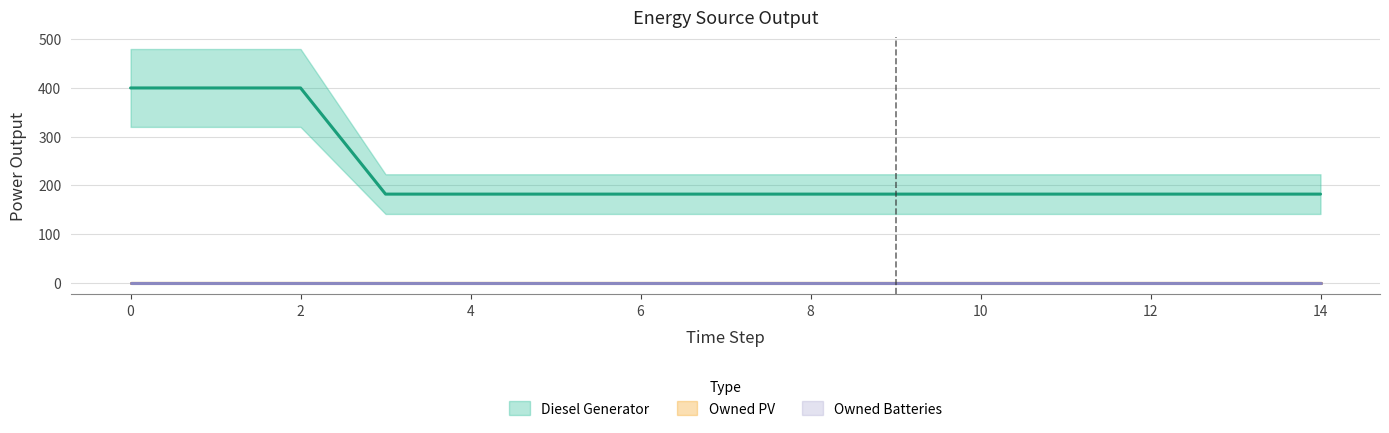

What is the average value of the Diesel Generator series?

226